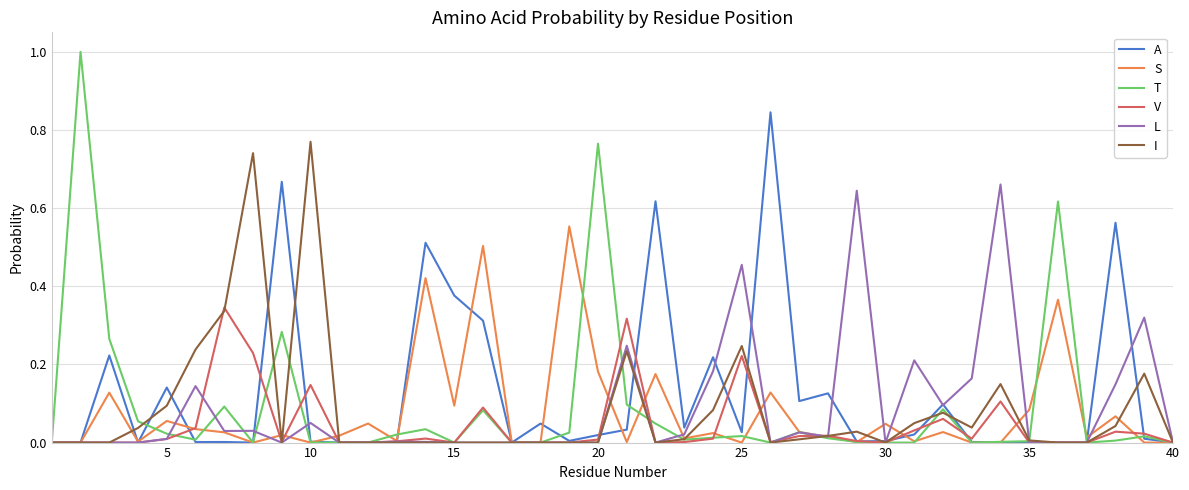

Which series has the largest range (max minus min)?

T